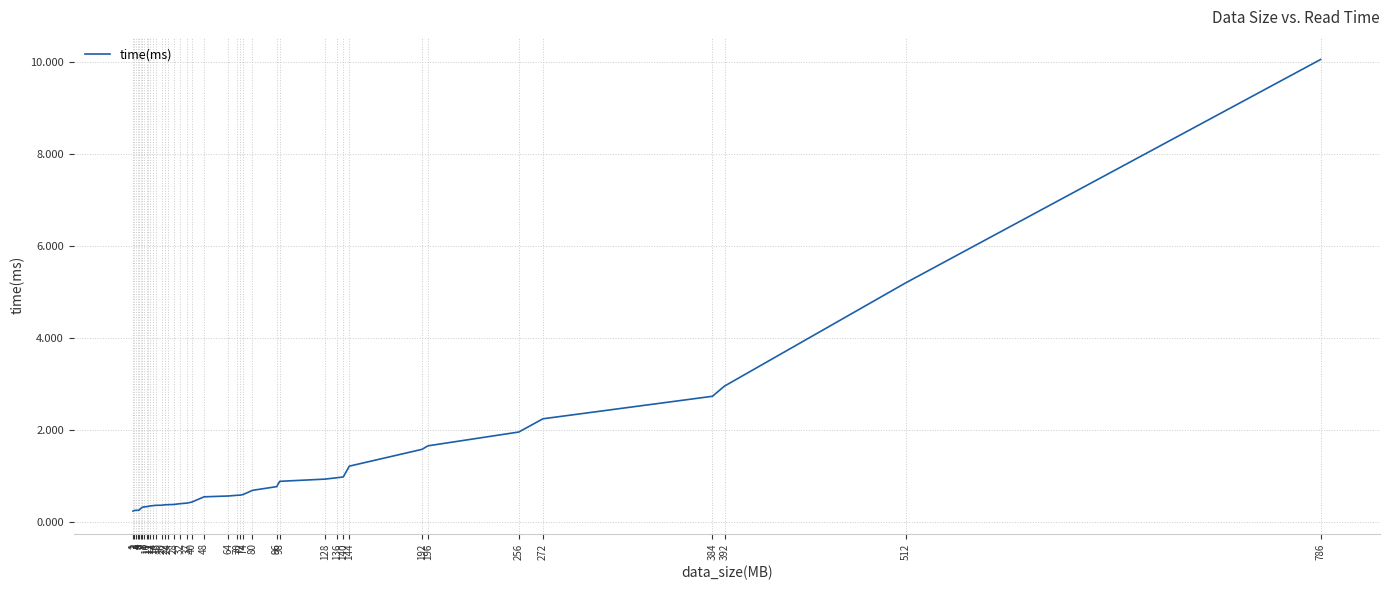

Reading left to right, extract all data points from this chart.

1=0.2	2=0.2	3=0.2	4=0.2	5=0.2	6=0.3	7=0.3	8=0.3	10=0.3	11=0.3	12=0.3	14=0.3	16=0.4	20=0.4	22=0.4	24=0.4	28=0.4	32=0.4	37=0.4	40=0.4	48=0.5	64=0.6	70=0.6	72=0.6	74=0.6	80=0.7	96=0.8	98=0.9	128=0.9	136=1.0	140=1.0	144=1.2	192=1.6	196=1.6	256=1.9	272=2.2	384=2.7	392=2.9	512=5.2	786=10.0